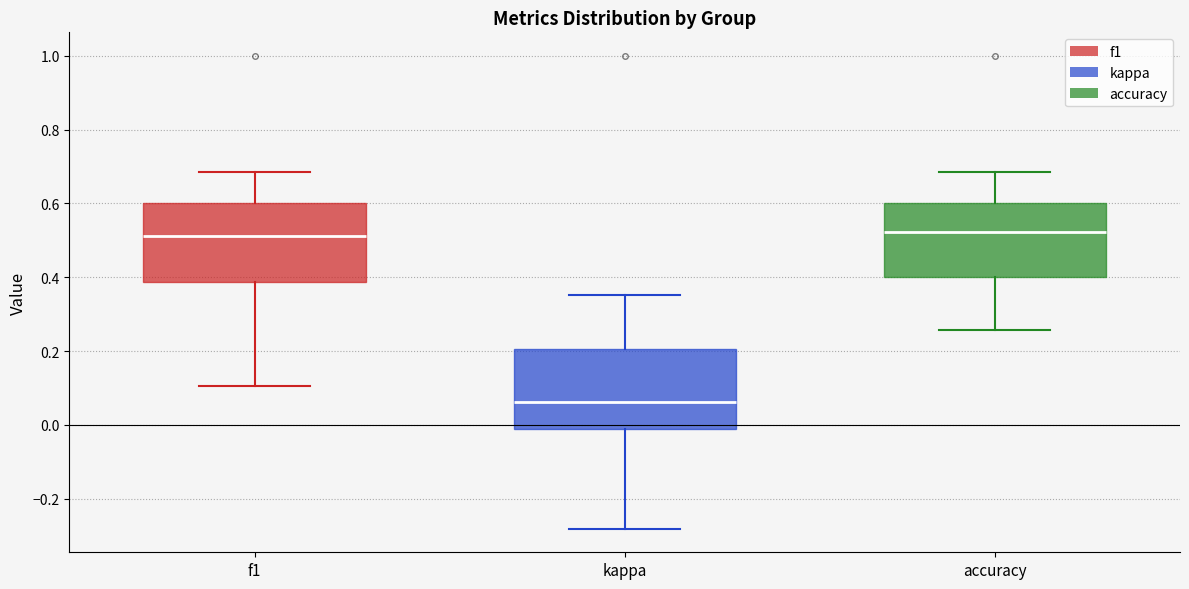

Reading left to right, read every box against the y-axis: the position of its median line, the range the box covers, and the ends of its whiskers. The values are not printed on the chart, so give them approximately, as read against the axis.

f1: median 0.52, box 0.38 to 0.60, whiskers 0.10 to 0.68
kappa: median 0.06, box -0.02 to 0.20, whiskers -0.28 to 0.36
accuracy: median 0.52, box 0.40 to 0.60, whiskers 0.26 to 0.68